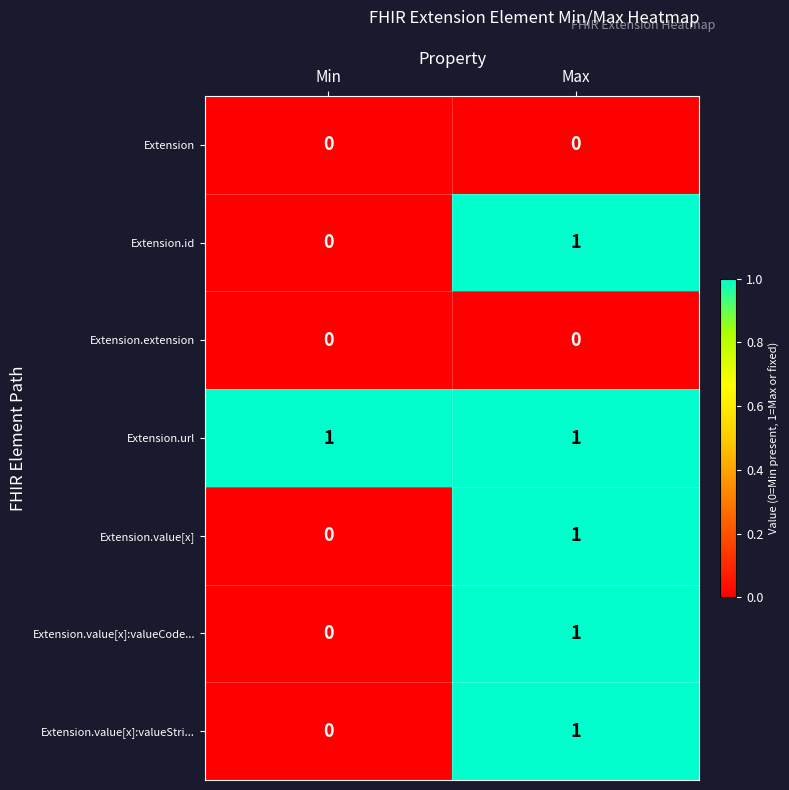

Where is Extension.value[x]:valueStri... nearest to the value 0?

Min